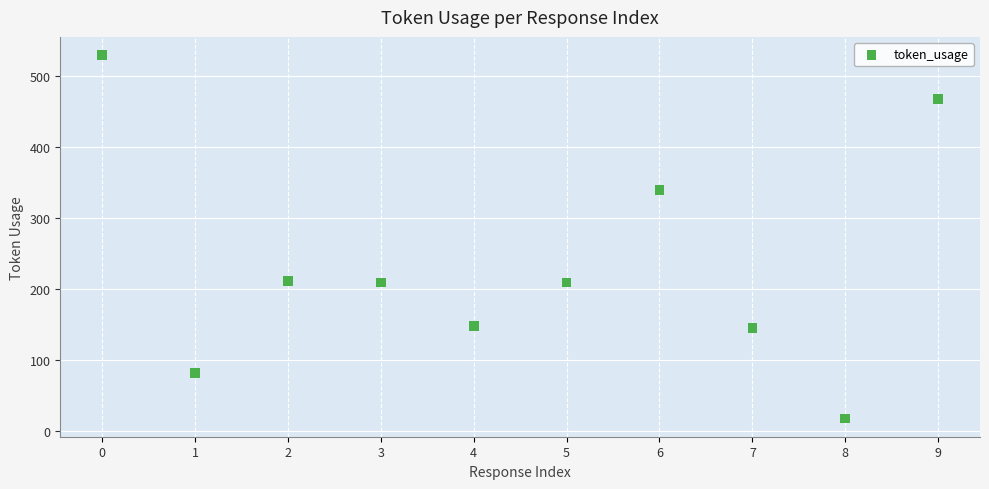

What is the average Y value?

236